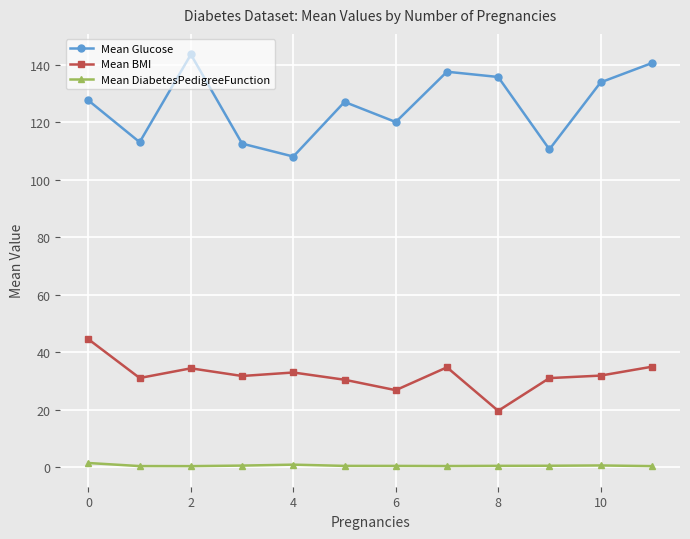

Rank the series by their maximum value, from lowest to highest.

Mean DiabetesPedigreeFunction, Mean BMI, Mean Glucose